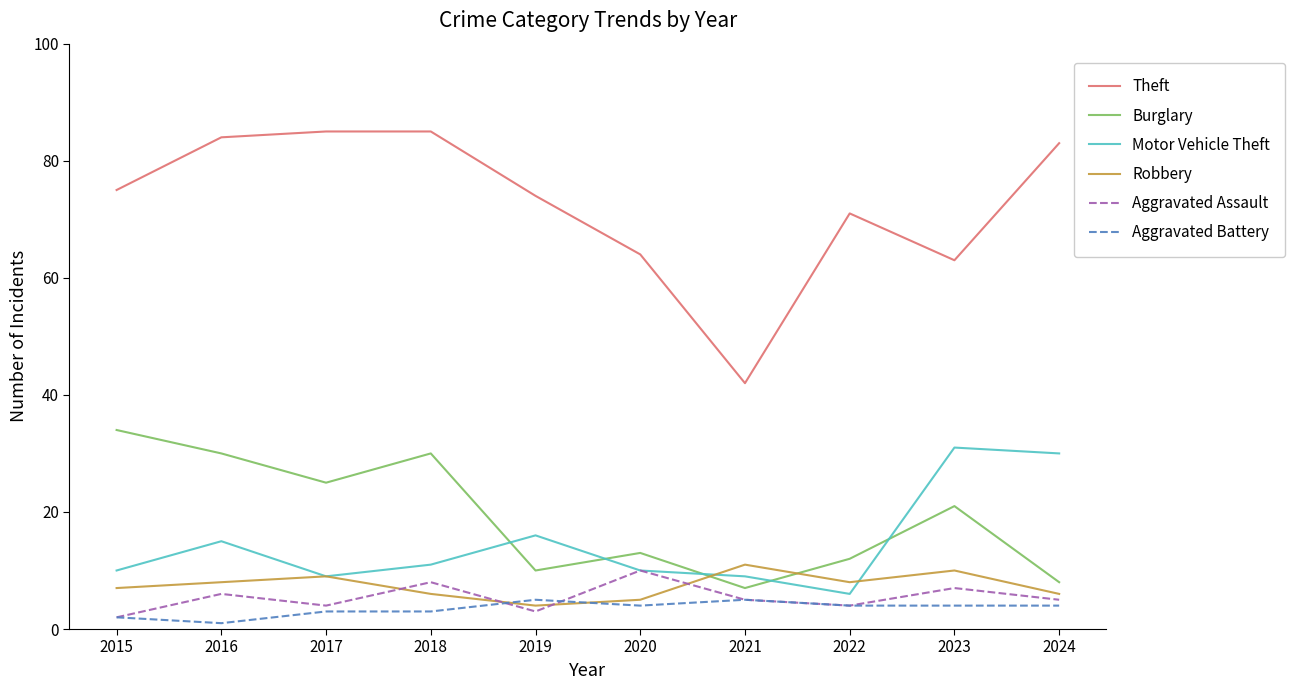

After their last crossing, which series has the higher values: Robbery or Aggravated Battery?

Robbery